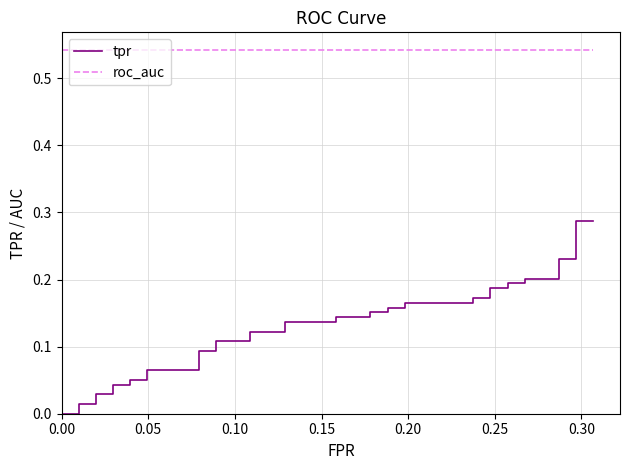

True or false: tpr has more than 1 interior local peaks.

False